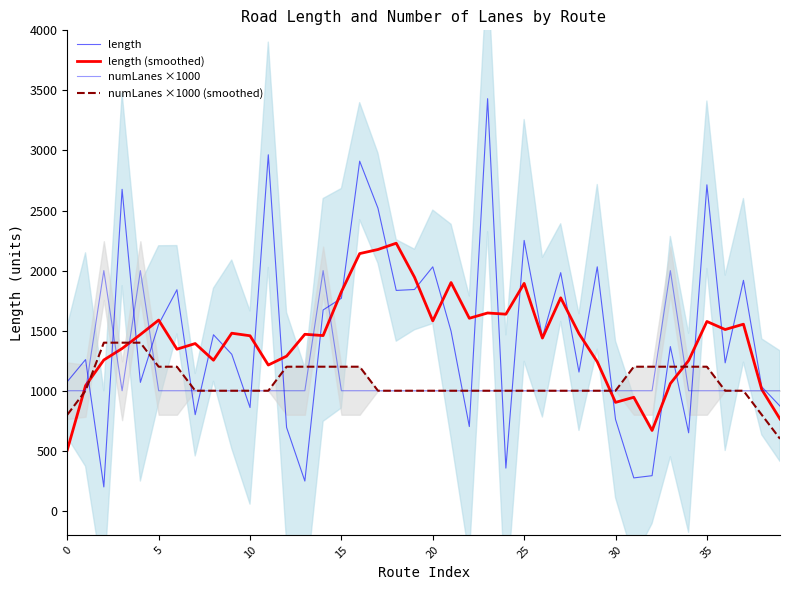

How many numLanes ×1000 (smoothed) values are between 1000 and 1200?

34